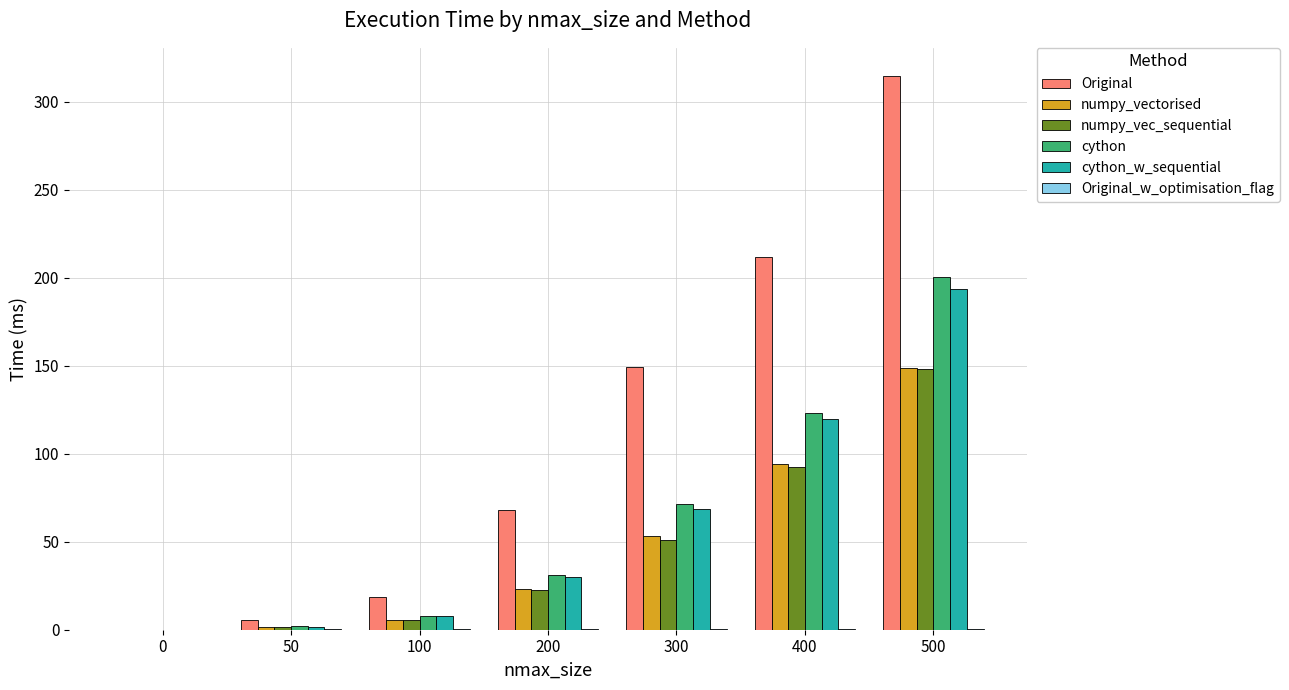

Which series changed the most between 50 and 300?

Original